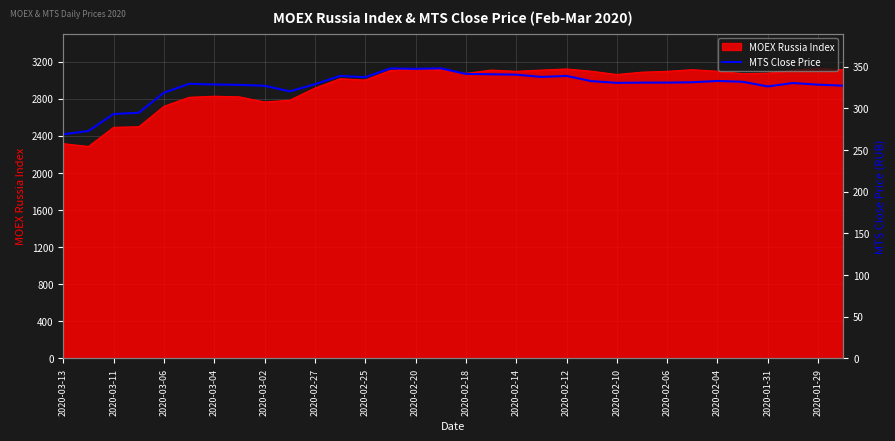

What is the minimum value for MOEX Russia Index?

2286.4